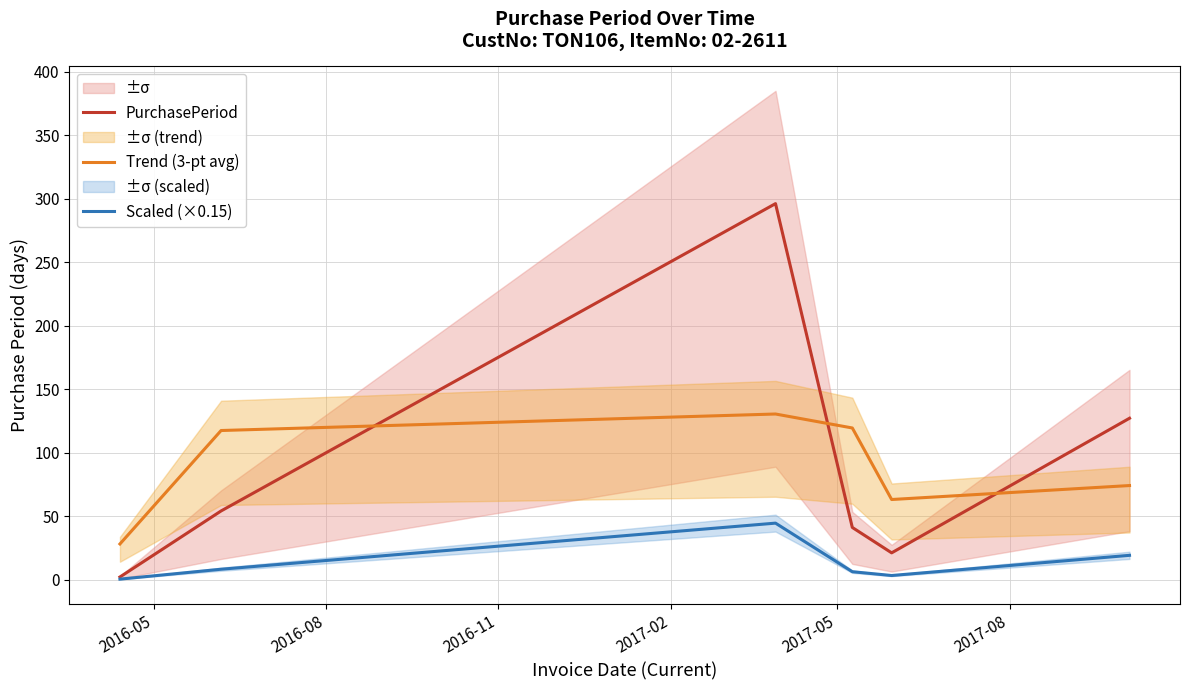

What is the highest value of the Trend (3-pt avg) series?

130.3